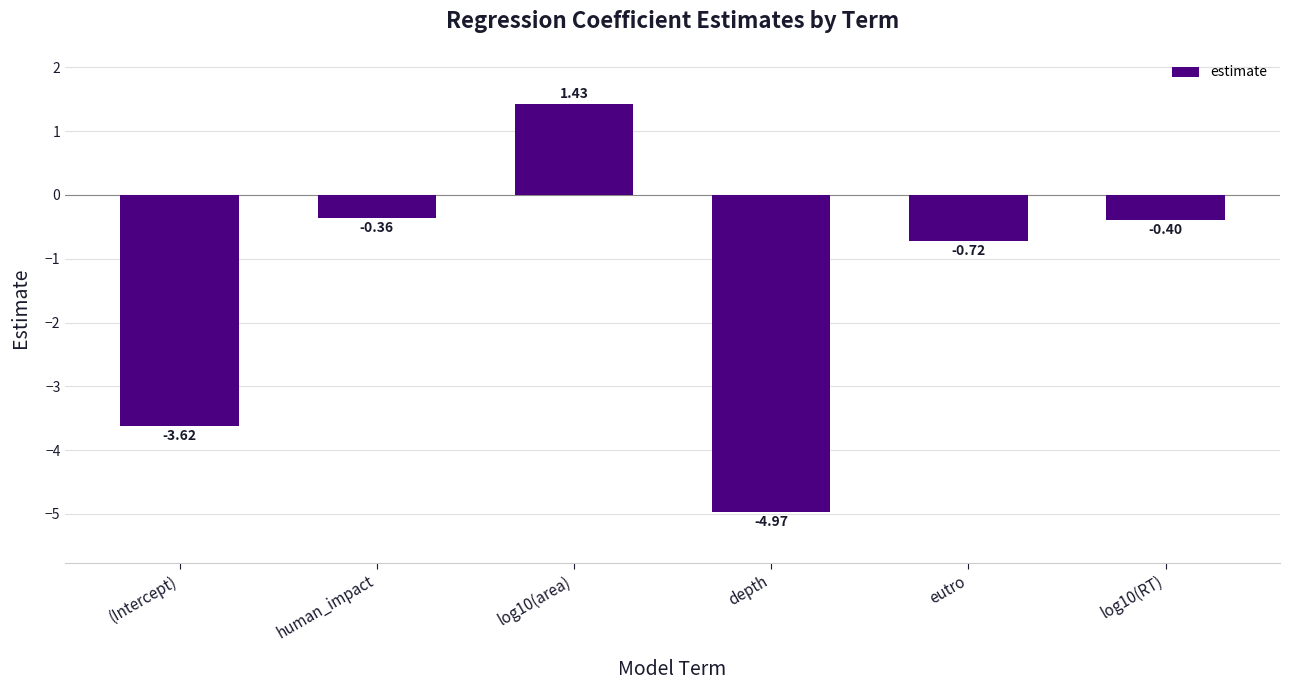

What position from the right is human_impact?

5